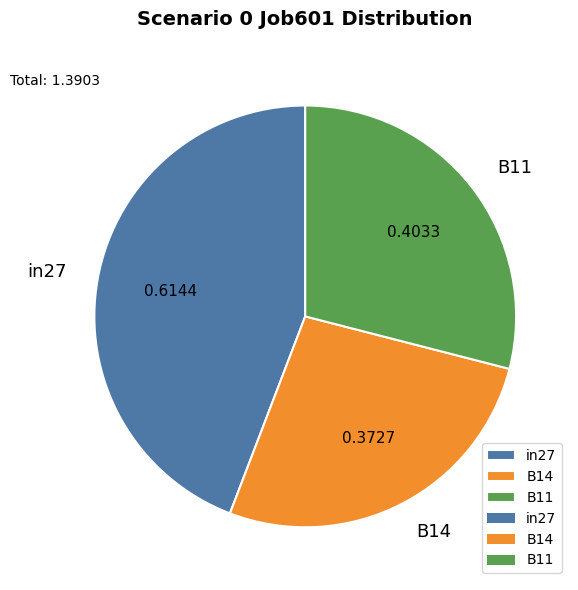

Is in27 the majority of the pie?

No